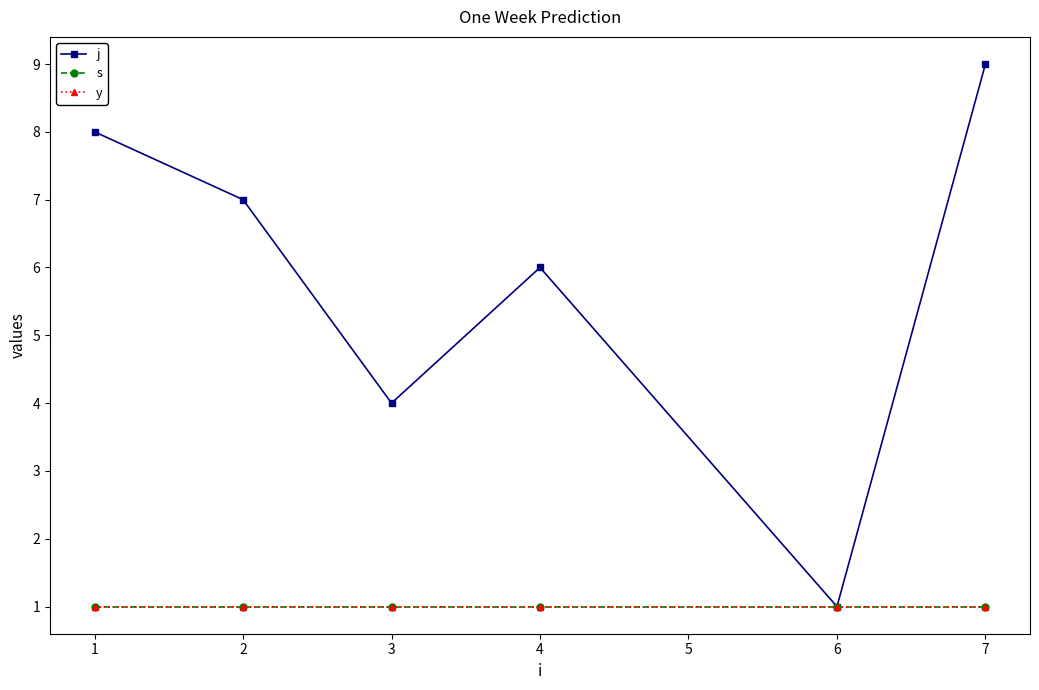

Which series has the largest range (max minus min)?

j